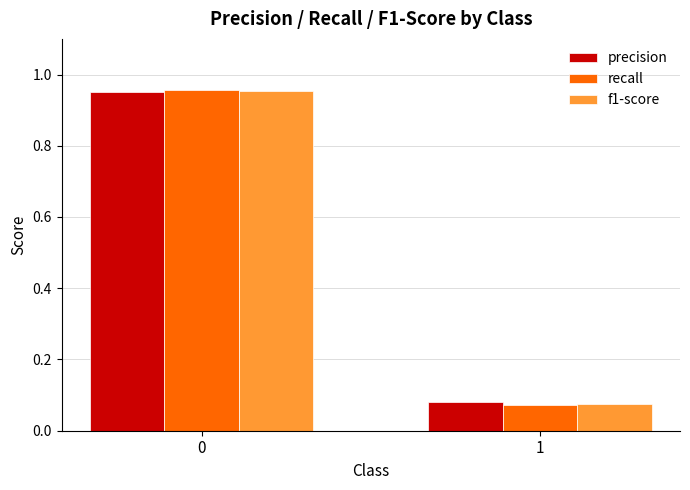

Which series changed the most between 0 and 1?

recall